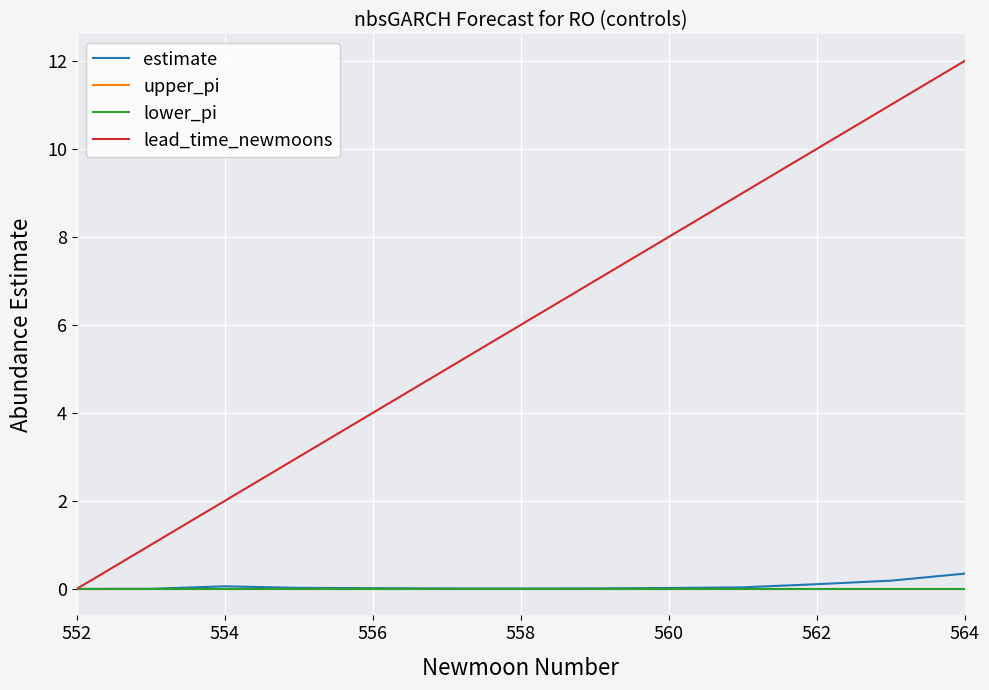

List the series in order of their peak value, lowest first.

upper_pi, lower_pi, estimate, lead_time_newmoons